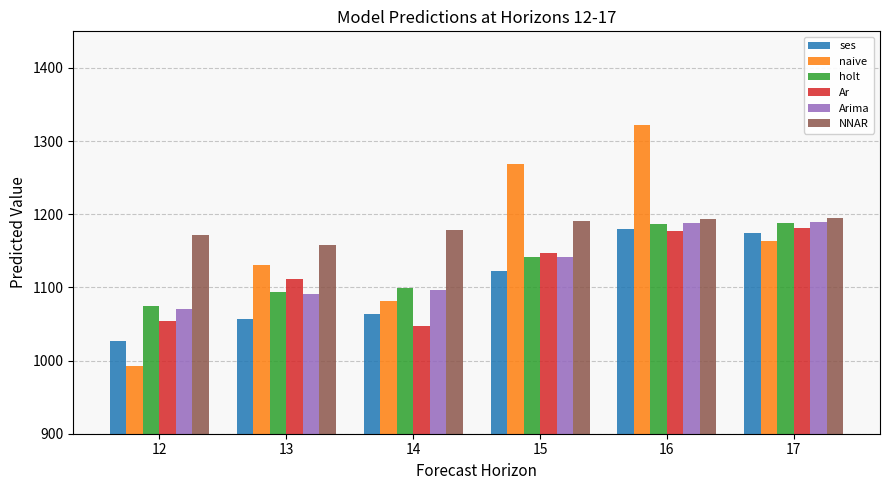

What is the maximum value shown in the chart?

1322.0